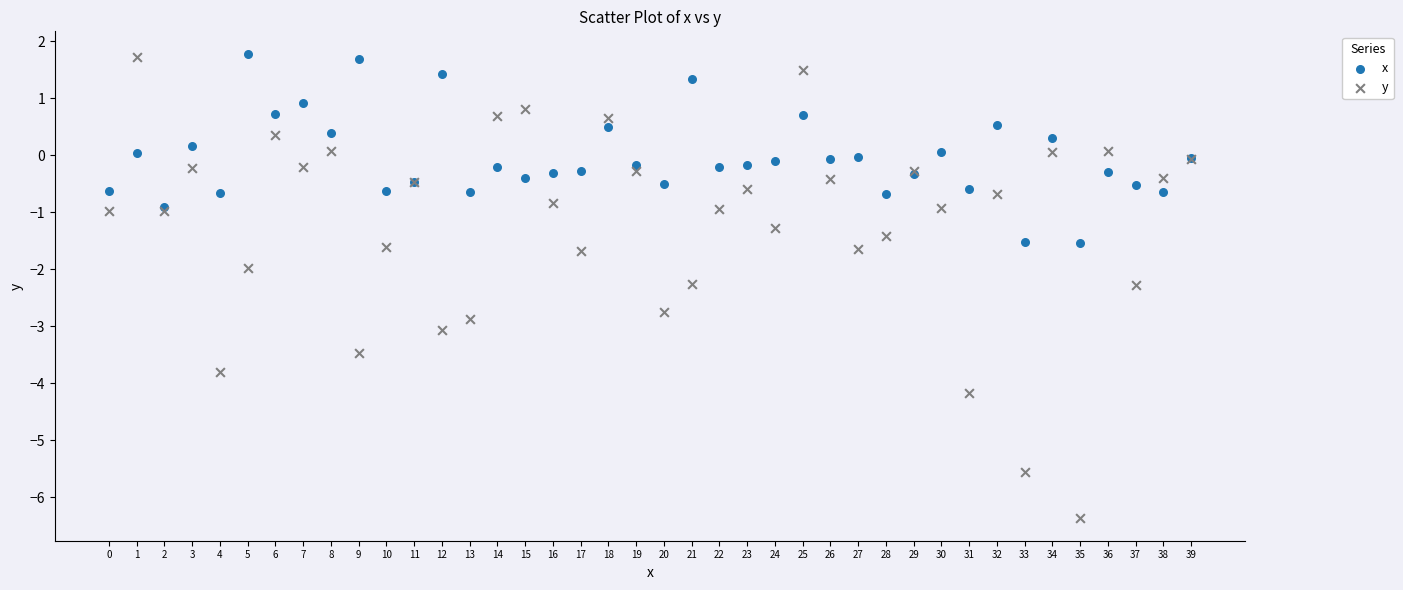

Which series has the widest spread of Y values?

y